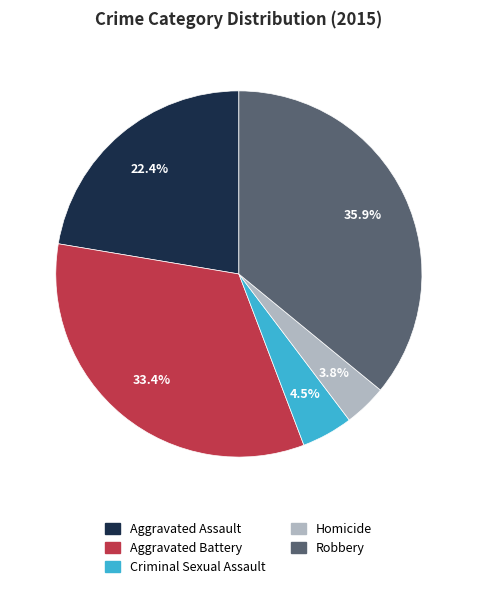

What is the ratio of the value at Aggravated Assault to the value at Robbery?

0.6